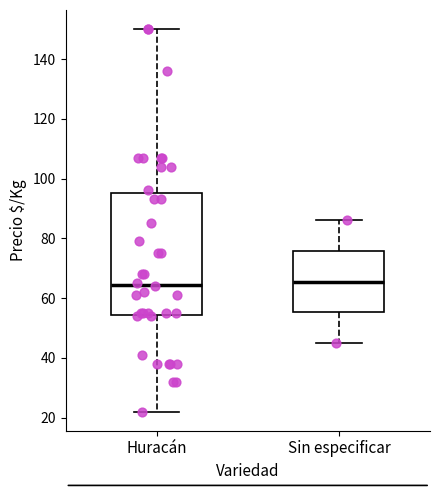

Reading left to right, transcribe this box plot: for each box, give where its median line is, the range the box spans, and where its two whiskers end, as read against the y-axis. The values are not printed on the chart, so give them approximately, as read against the axis.

Huracán: median 64, box 54 to 96, whiskers 22 to 150
Sin especificar: median 66, box 56 to 76, whiskers 46 to 86